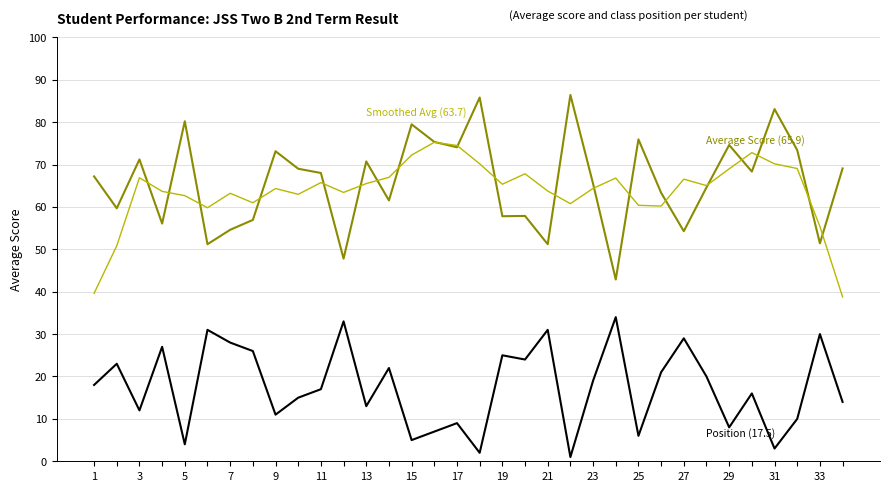

What is the greatest value displayed?

86.4